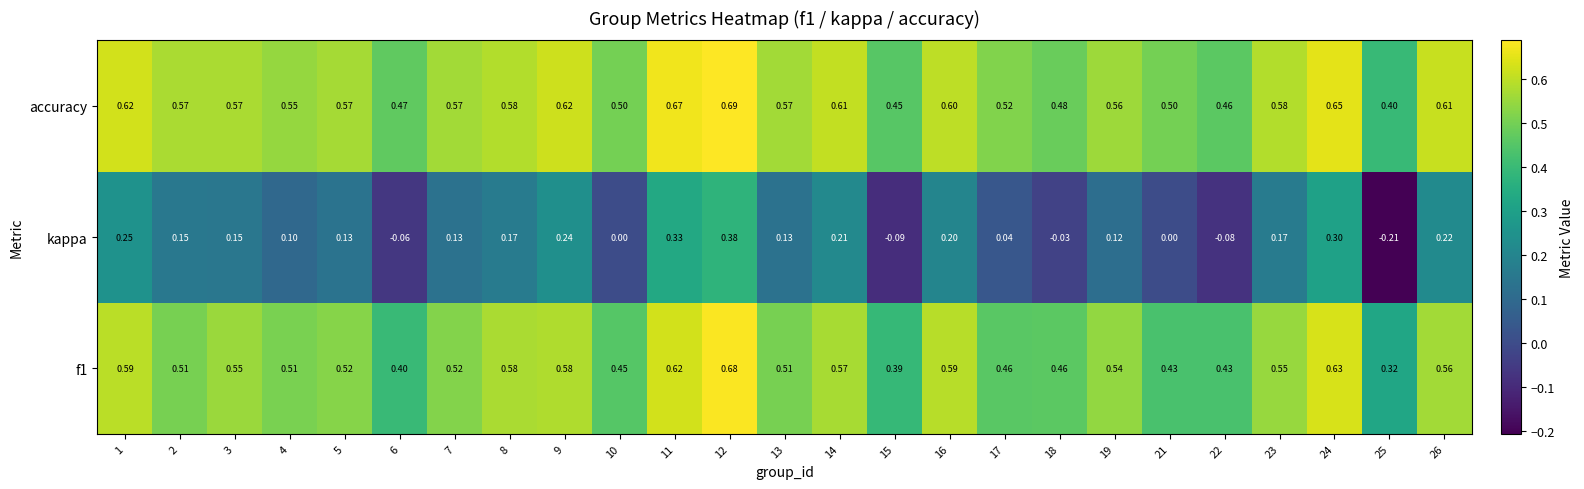

Which series changed the most between 14 and 23?

kappa